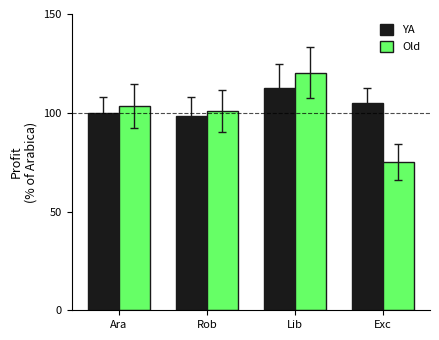

At which label does YA first exceed 105?

Lib